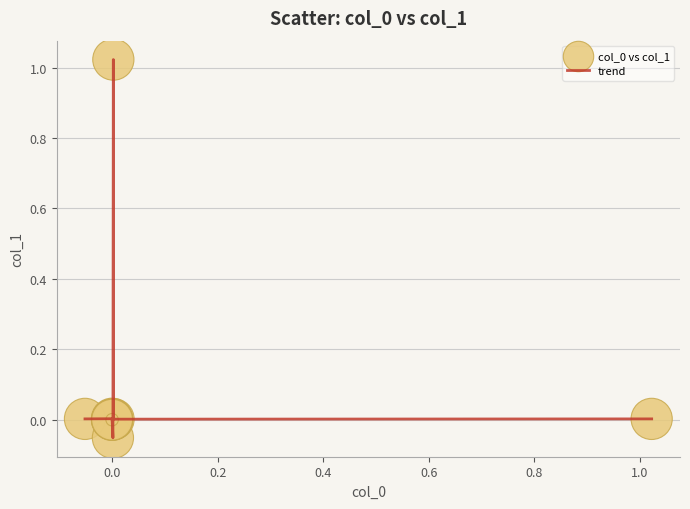

What is the difference between the maximum and minimum values?

1.1